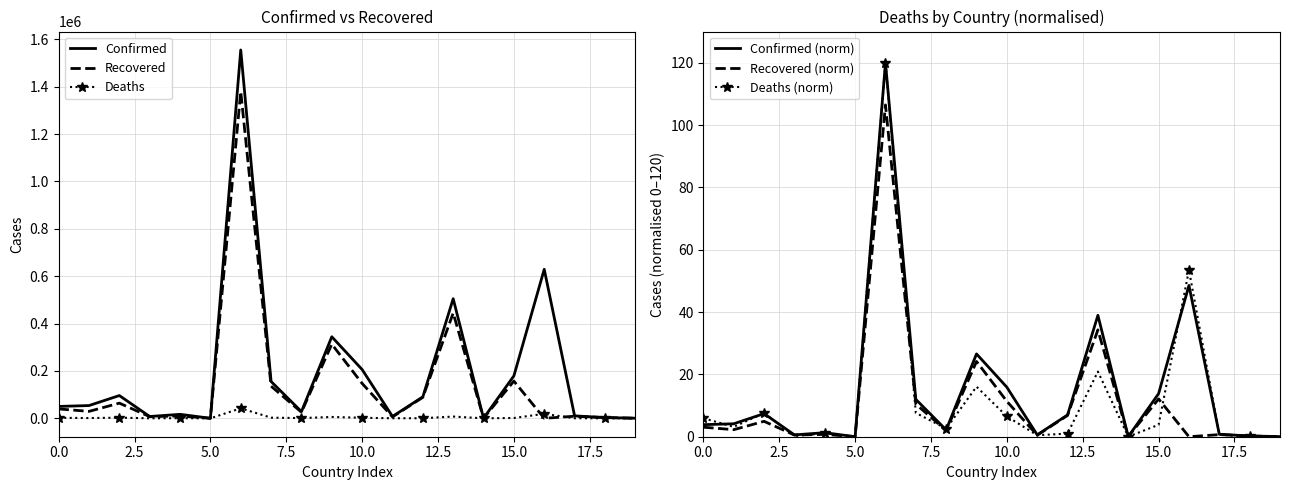

In Recovered, how many points are higher than both neighbors (excluding endpoints)?

7